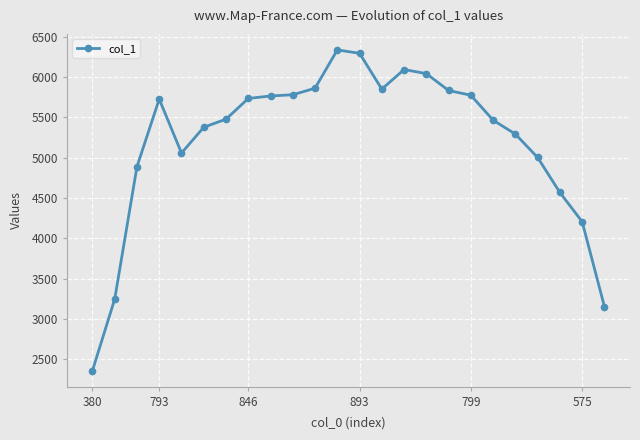

What is the average value?

5215